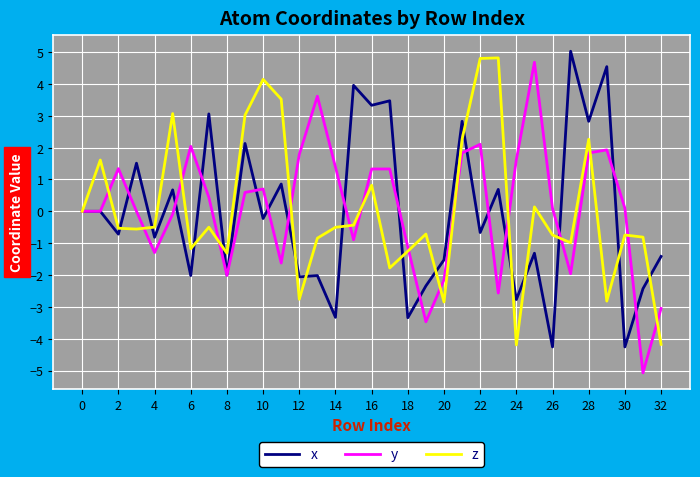

What is the highest value of the x series?

5.0